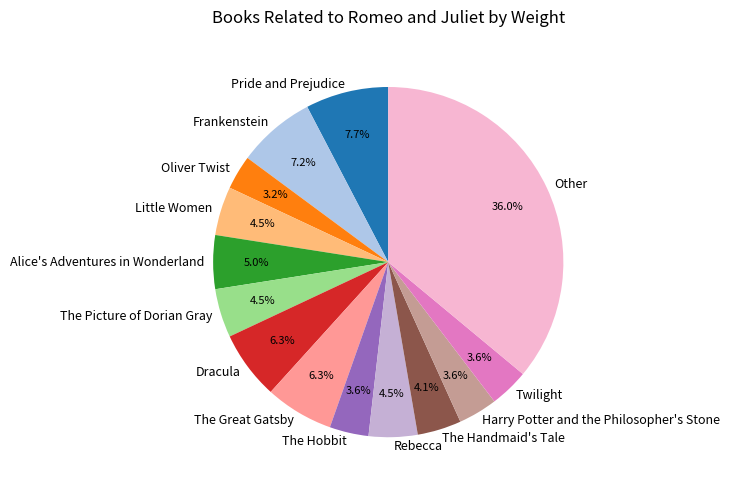

Between Alice's Adventures in Wonderland and Dracula, which is larger?

Dracula